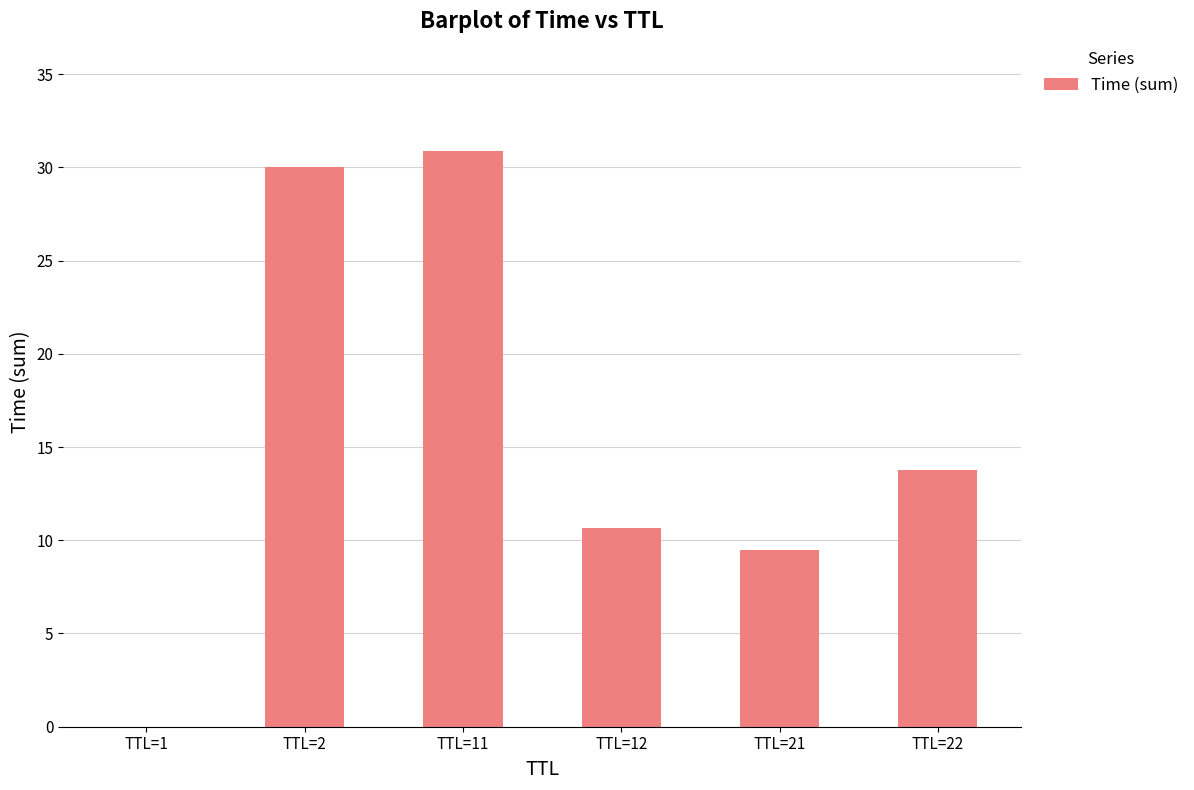

At which label is the value closest to 15?

TTL=22